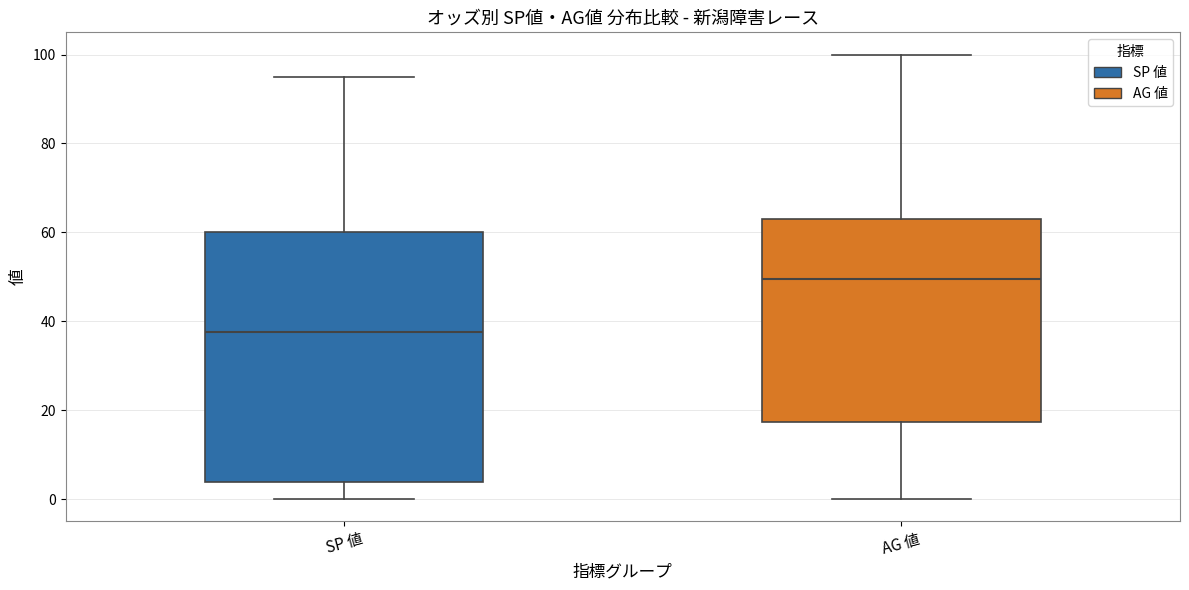

Which box has the lowest median line?

SP 値